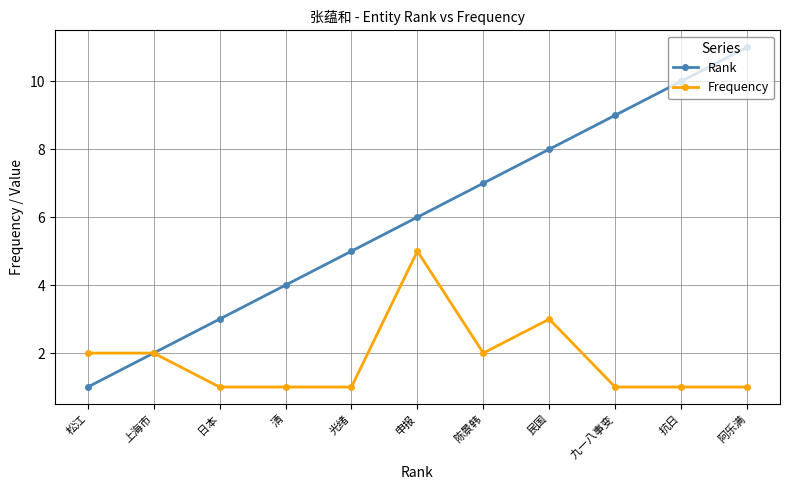

List the series in order of their peak value, highest first.

Rank, Frequency